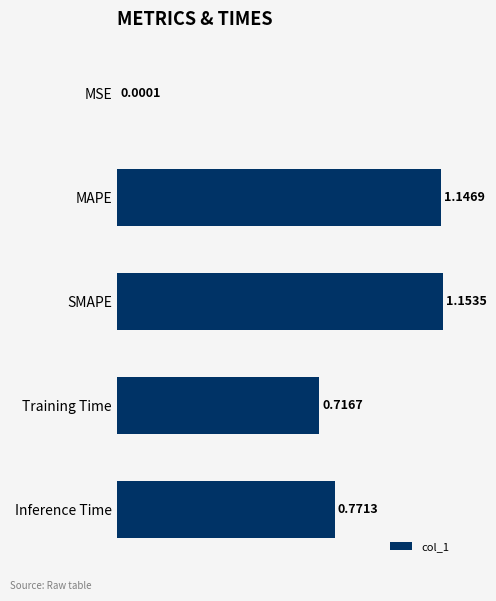

Where is the data nearest to the value 0?

MSE